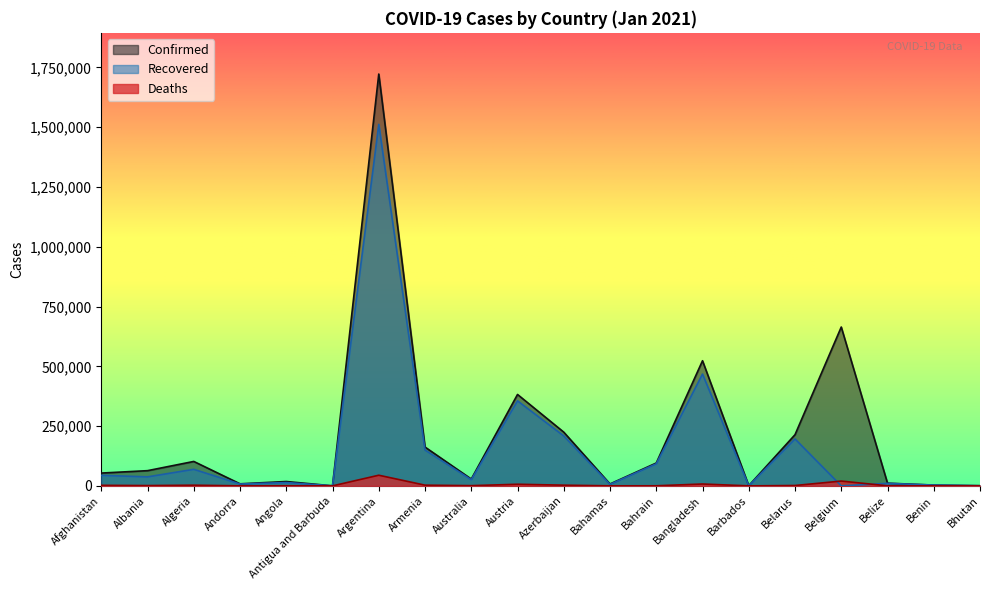

Which series changed the most between Armenia and Bahrain?

Confirmed